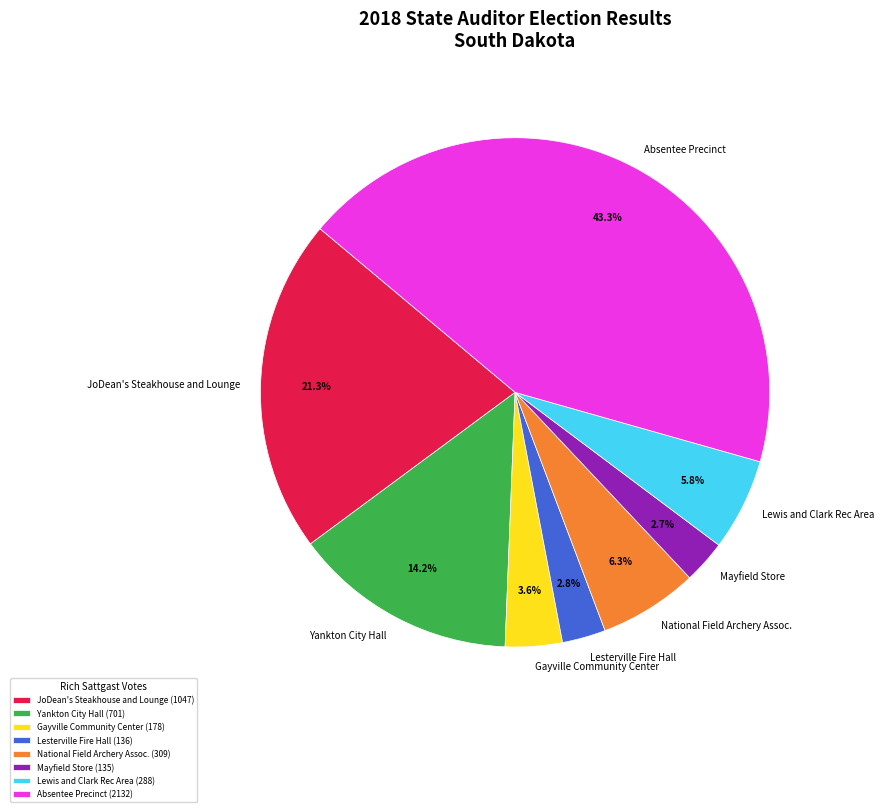

To the nearest percent, what portion does JoDean's Steakhouse and Lounge represent?

21%